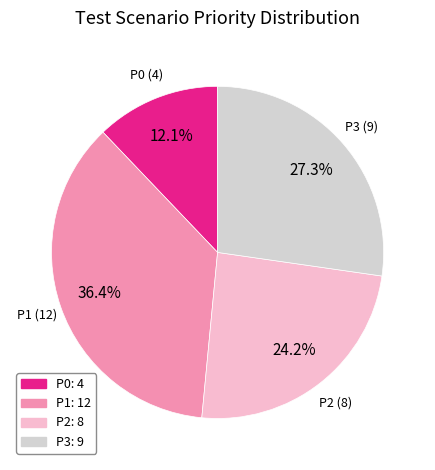

Is it true that P0 is 12% of the pie?

True